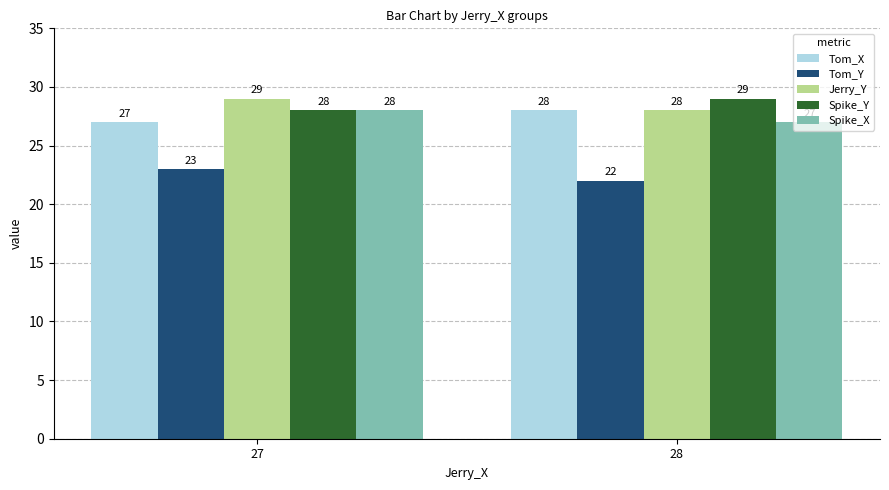

What is the total value across all series at 28?

134